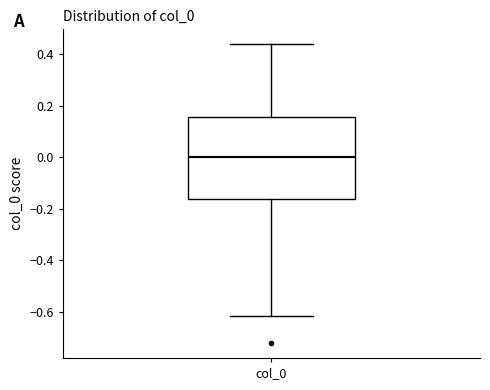

Where does the lower whisker of the box for col_0 end on the y-axis? The values are not printed on the chart, so give them approximately, as read against the axis.

-0.62